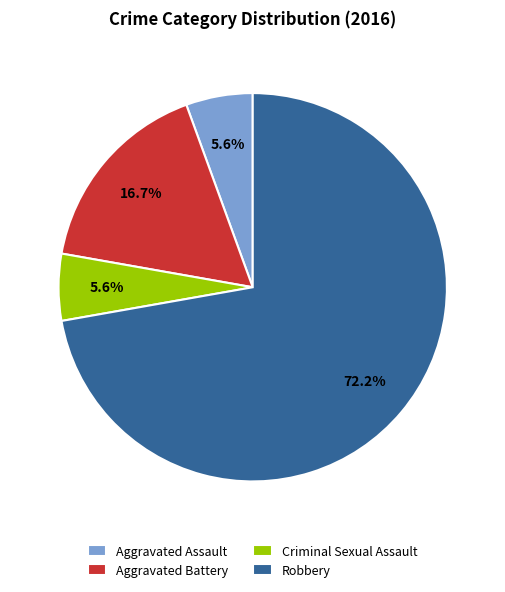

Is it true that Criminal Sexual Assault is 6% of the pie?

True